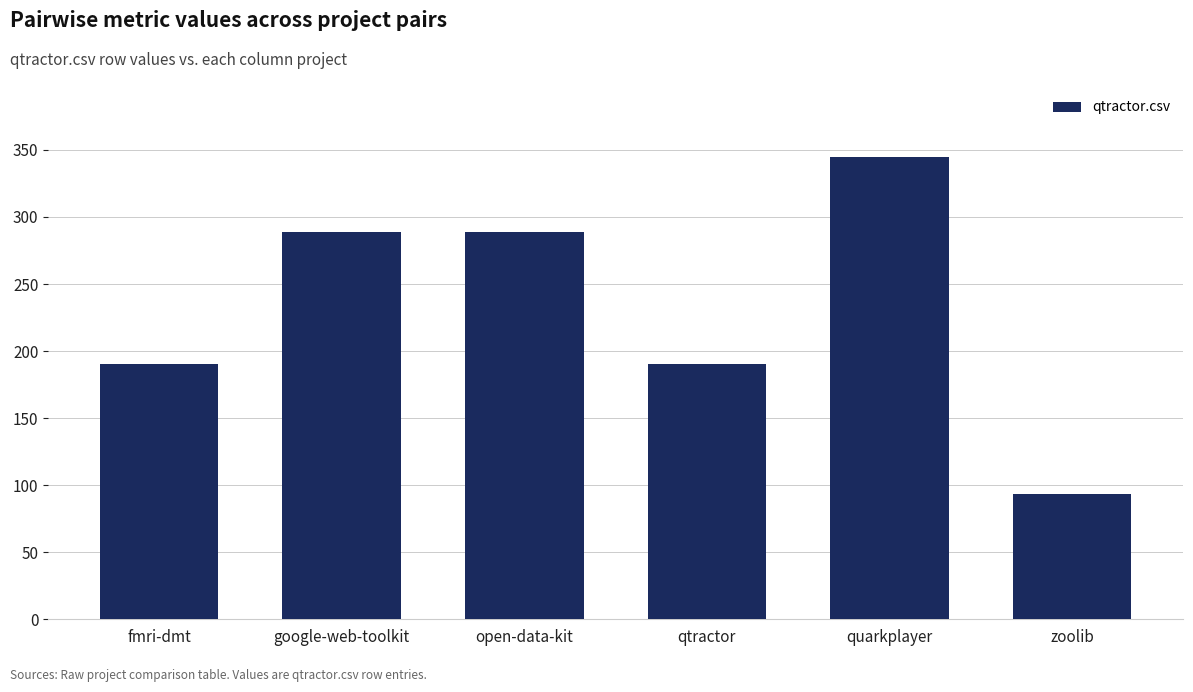

The value at zoolib is 93.5. True or false?

True